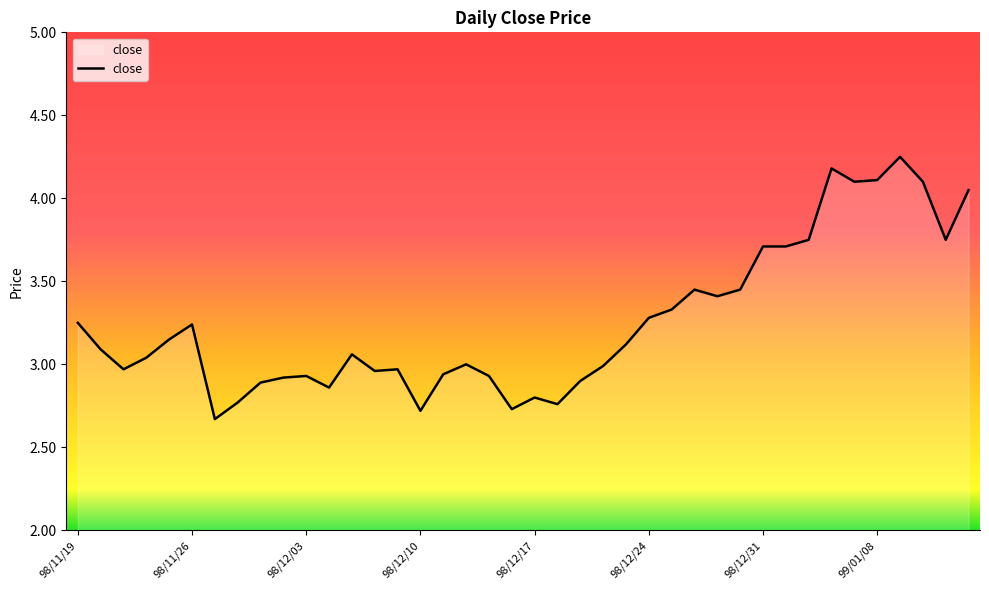

What is the difference between the maximum and minimum values?

1.6